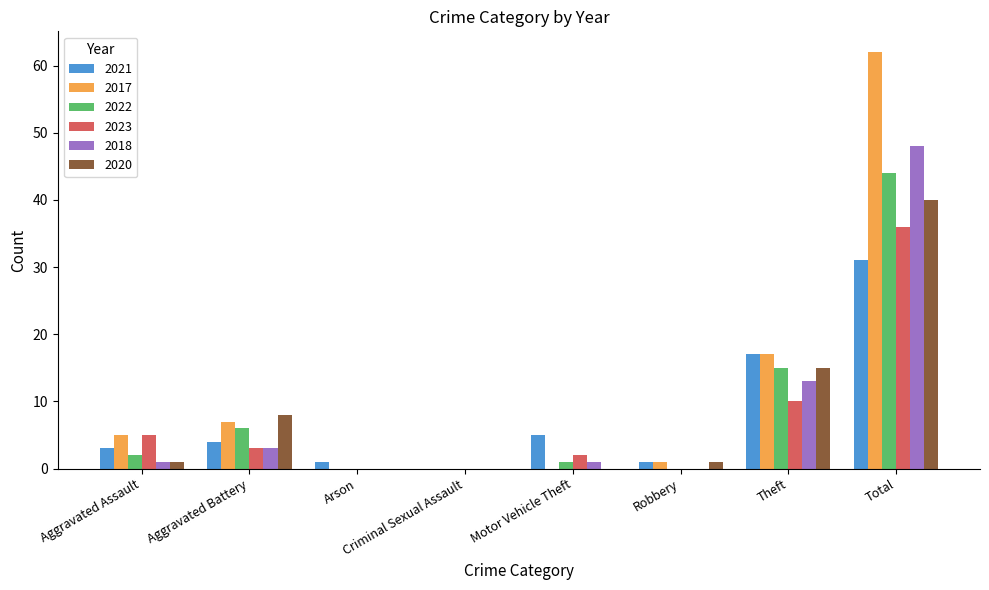

The value of 2020 at Total is 40. True or false?

True